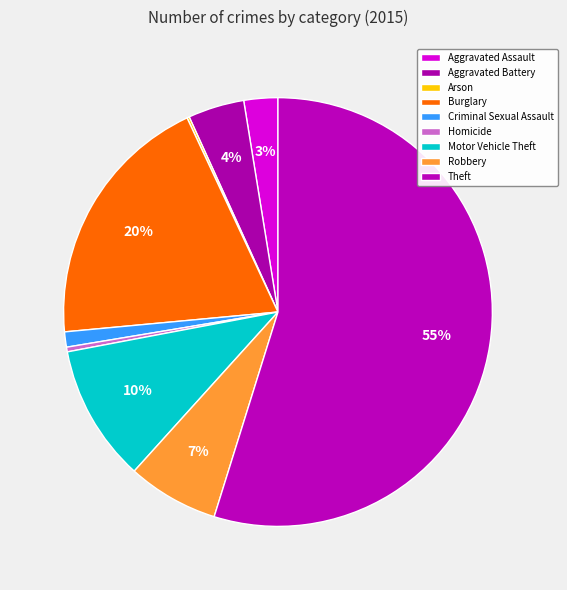

Count the number of slices in the pie.

9